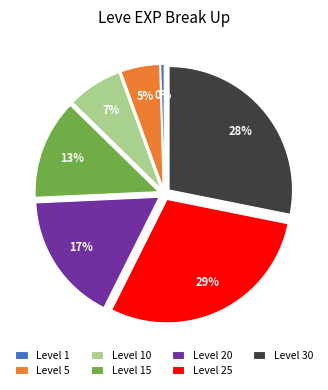

To the nearest percent, what percentage of the pie is Level 30?

28%